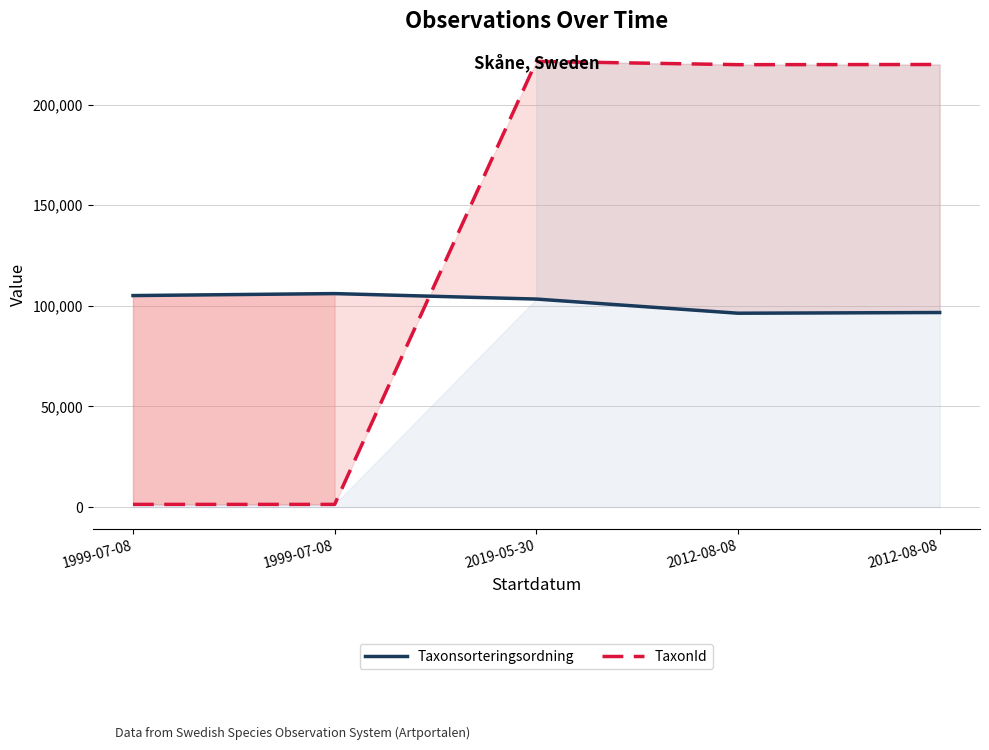

At how many categories does at least one series exceed 18065?

5